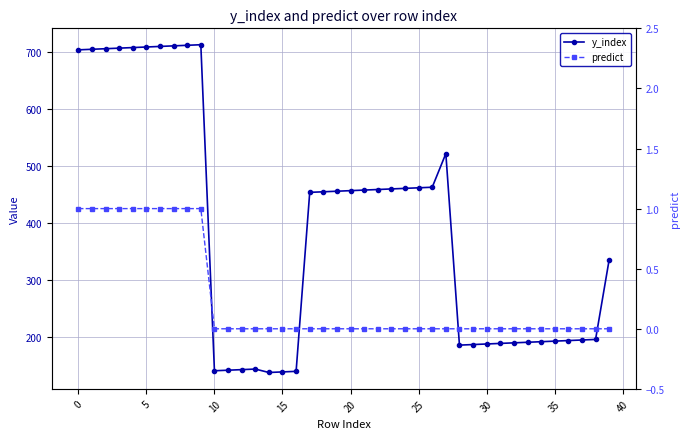

How many categories are shown in the chart?

40